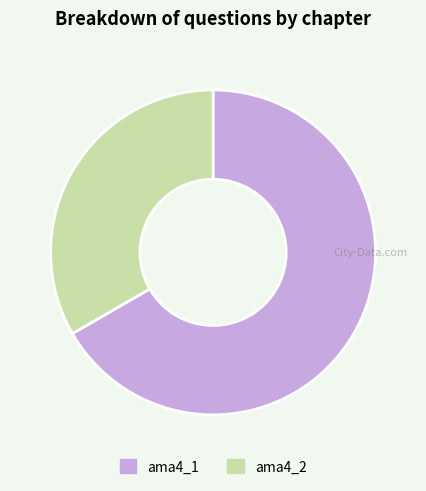

Between ama4_1 and ama4_2, which is larger?

ama4_1